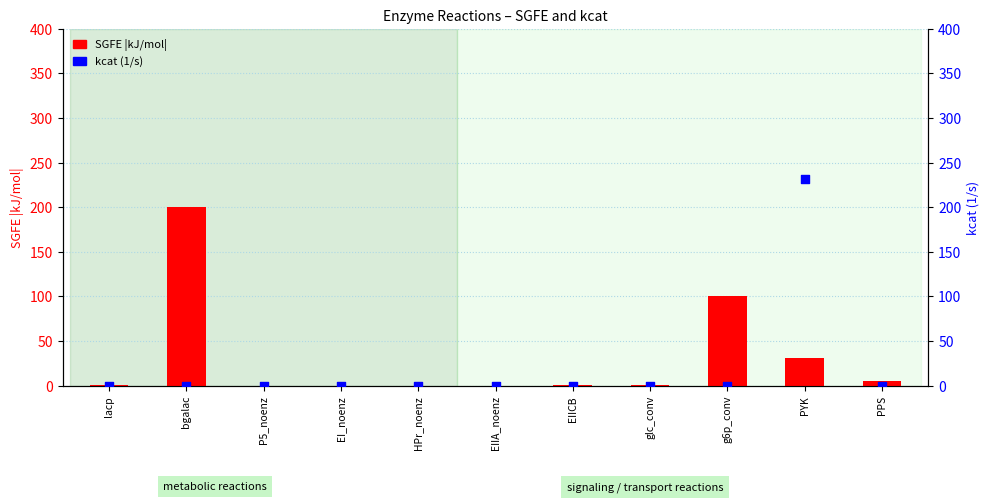

Is the value of SGFE |kJ/mol| at PPS greater than the value of kcat (1/s) at EIIA_noenz?

Yes